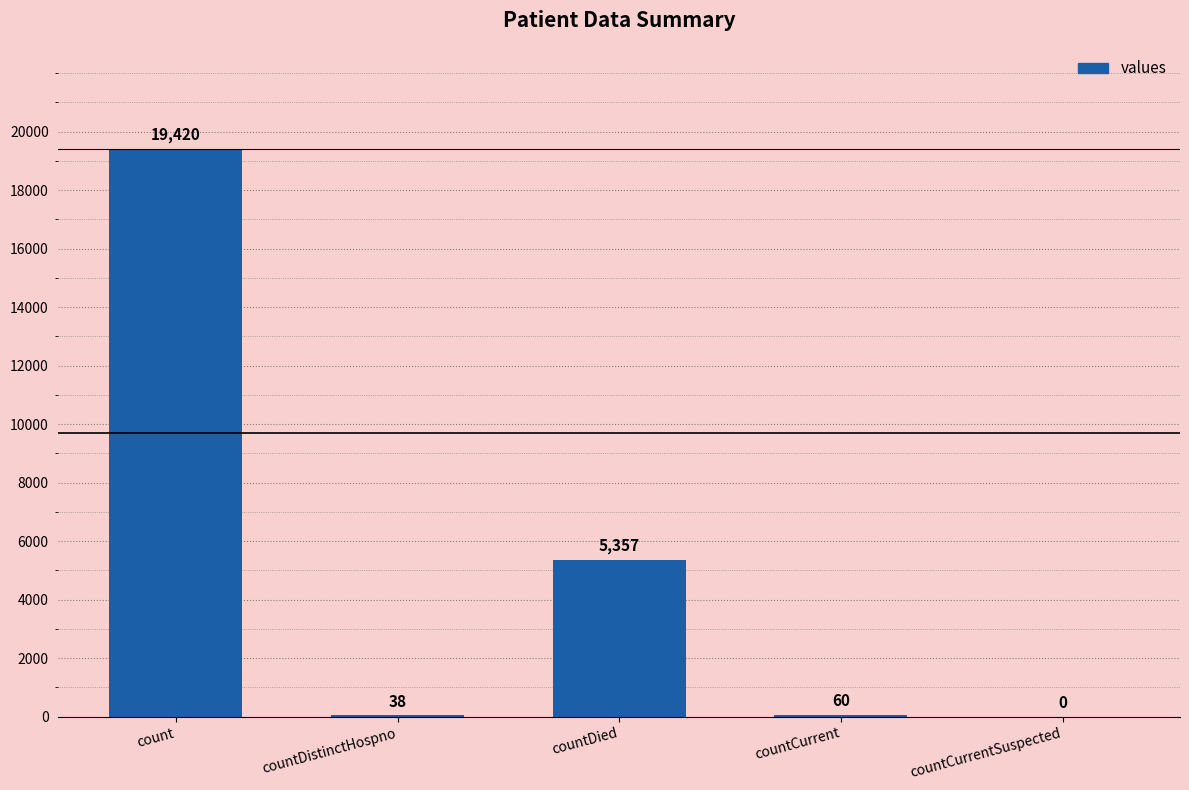

The chart shows a value of 38 at countDistinctHospno. True or false?

True